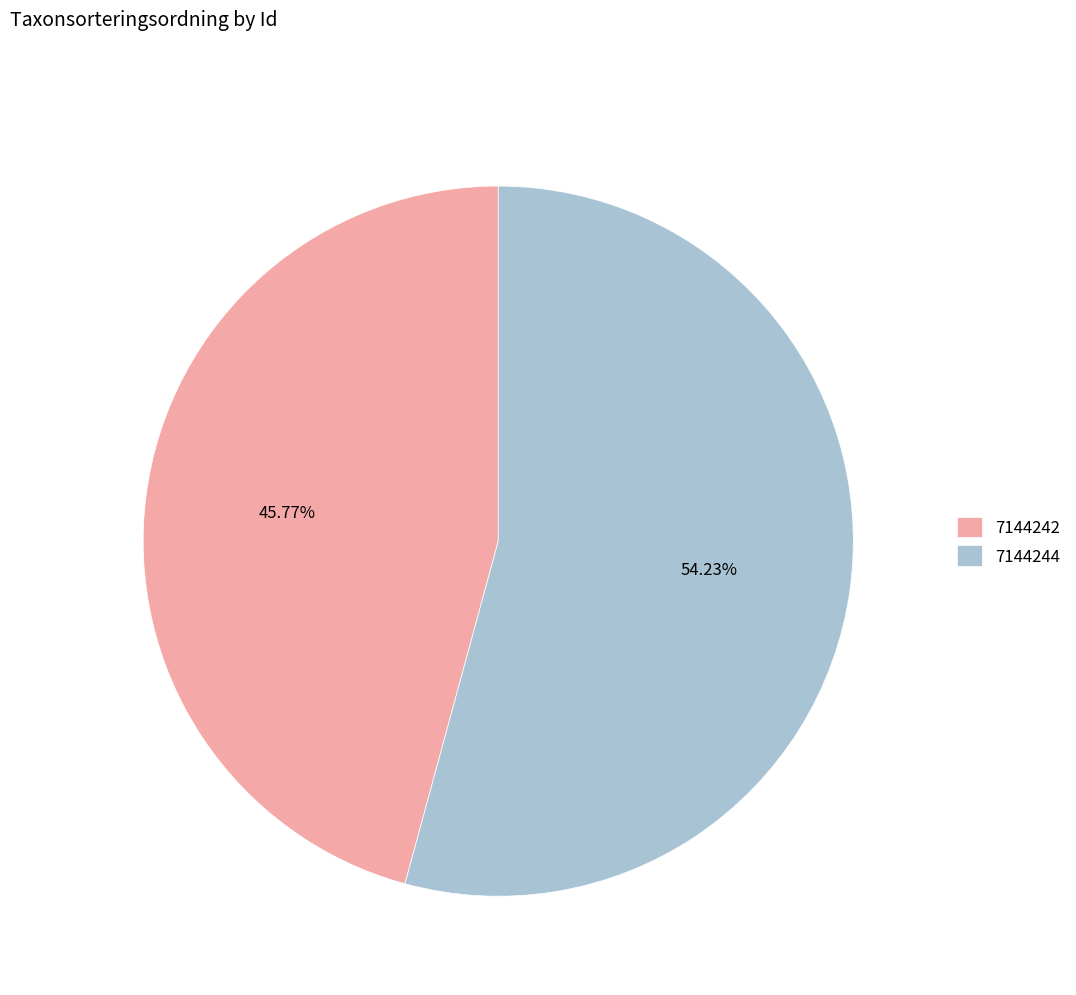

What percentage is the 7144244 slice, to the nearest percent?

54%